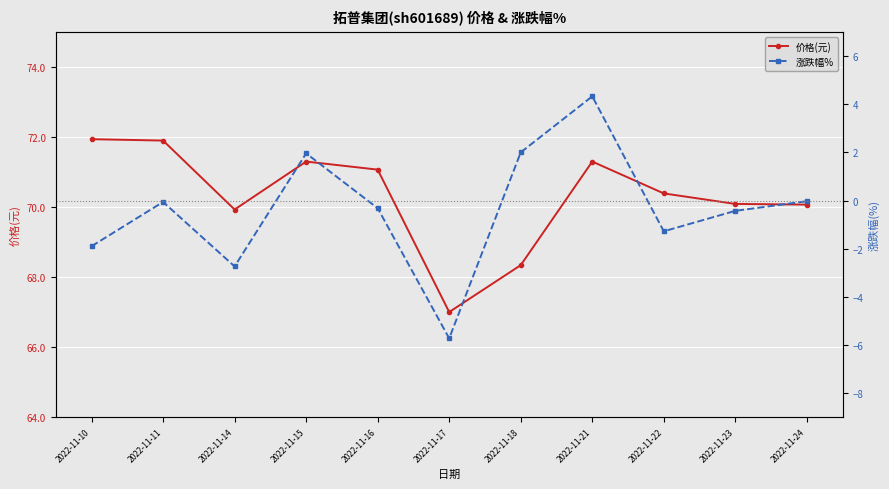

Reading left to right, extract all data points from this chart.

价格(元): 2022-11-10=71.9	2022-11-11=71.9	2022-11-14=69.9	2022-11-15=71.3	2022-11-16=71.1	2022-11-17=67.0	2022-11-18=68.3	2022-11-21=71.3	2022-11-22=70.4	2022-11-23=70.1	2022-11-24=70.1
涨跌幅%: 2022-11-10=-1.9	2022-11-11=-0.1	2022-11-14=-2.7	2022-11-15=2.0	2022-11-16=-0.3	2022-11-17=-5.7	2022-11-18=2.0	2022-11-21=4.3	2022-11-22=-1.3	2022-11-23=-0.4	2022-11-24=-0.0